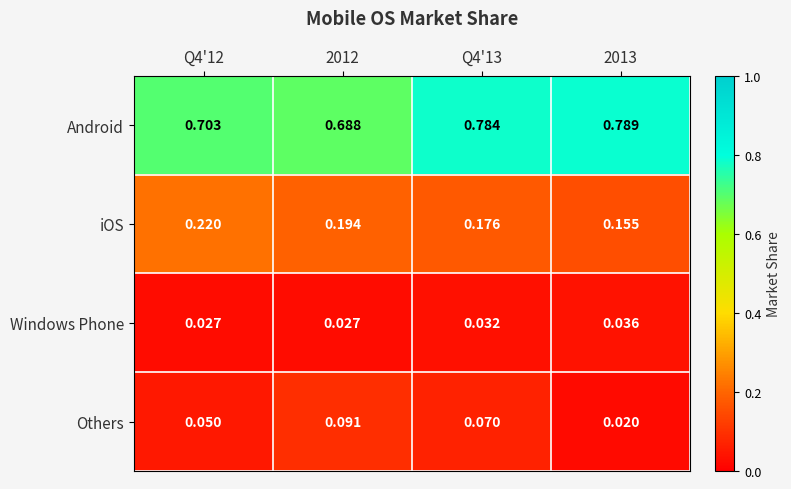

Which series has the largest total across all categories?

Android